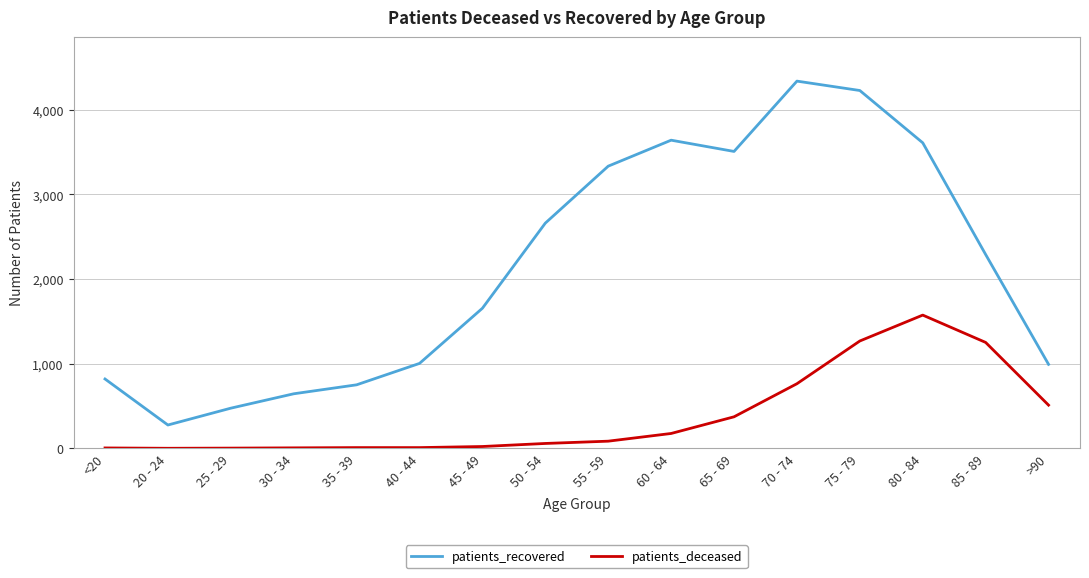

At 80 - 84, list the series in order from largest to smallest.

patients_recovered, patients_deceased